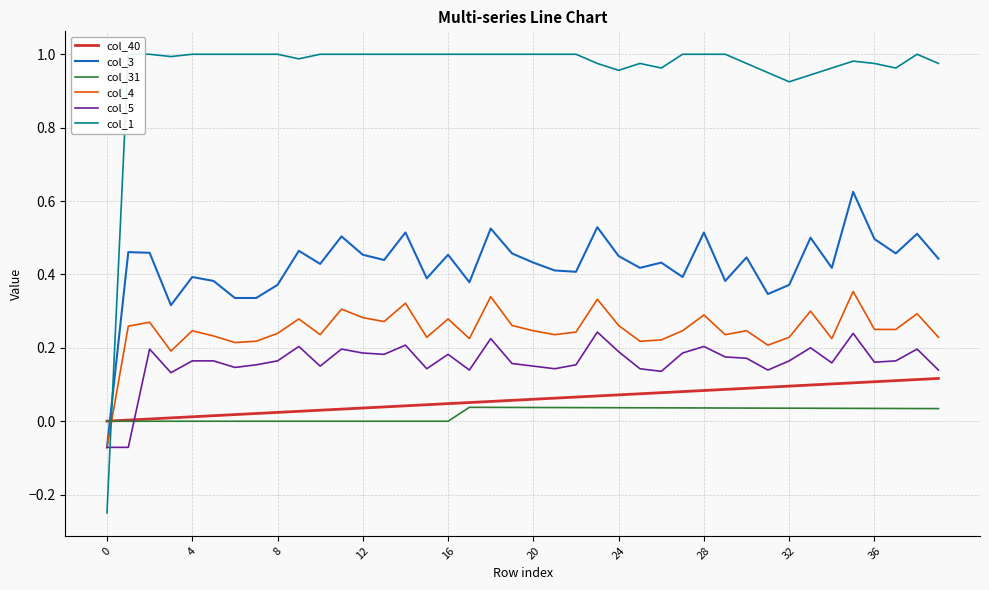

True or false: col_4 and col_5 intersect in this chart.

False